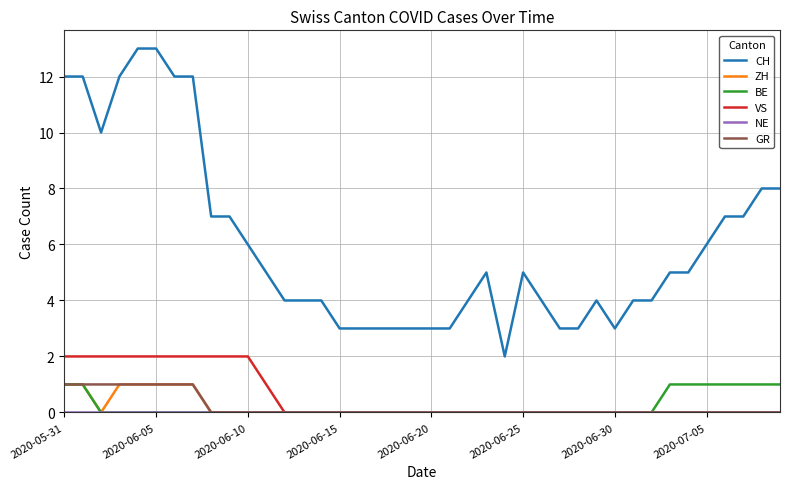

Which series has the largest total across all categories?

CH